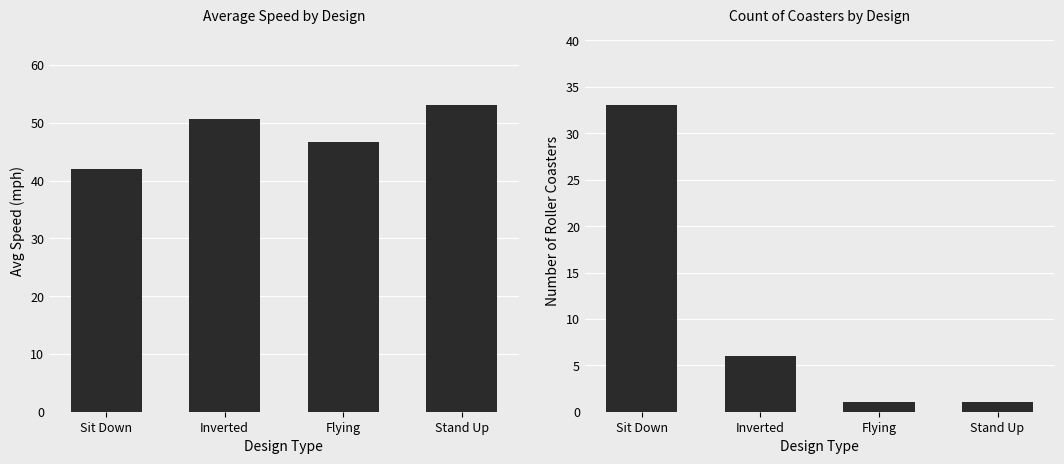

Reading left to right, transcribe all the data shown in this chart.

Avg Speed (mph): 42.0	50.6	46.6	53.0
Count: 33.0	6.0	1.0	1.0